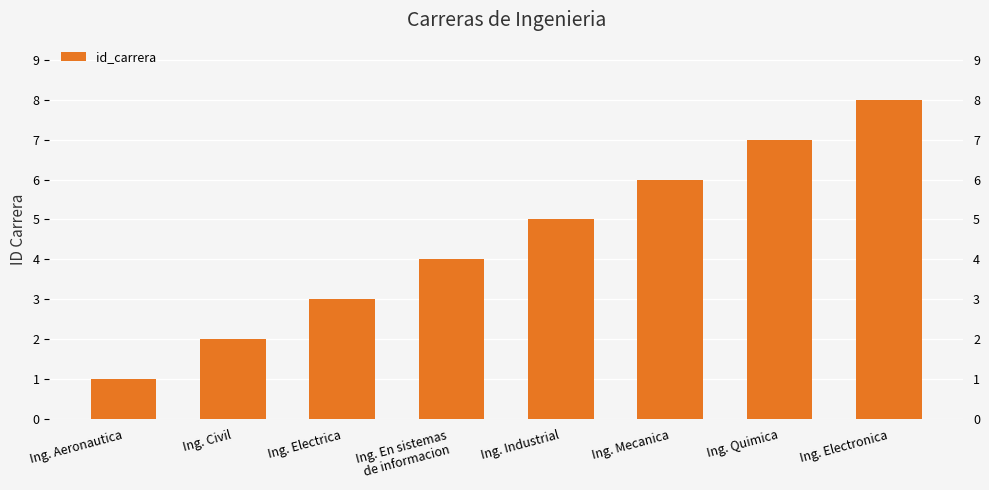

Reading right to left, what are all the values shown in this chart?

8	7	6	5	4	3	2	1